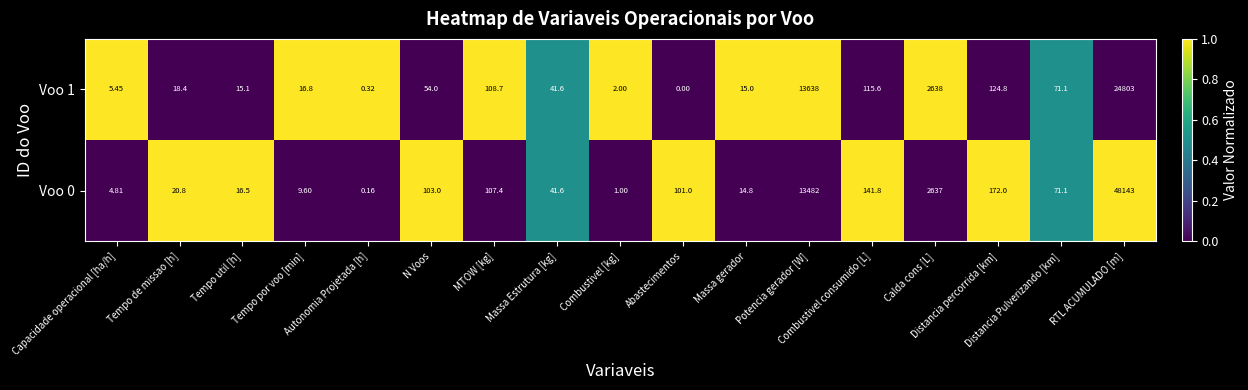

Rank the series at Distancia Pulverizando [km] from lowest to highest value.

Voo 0, Voo 1